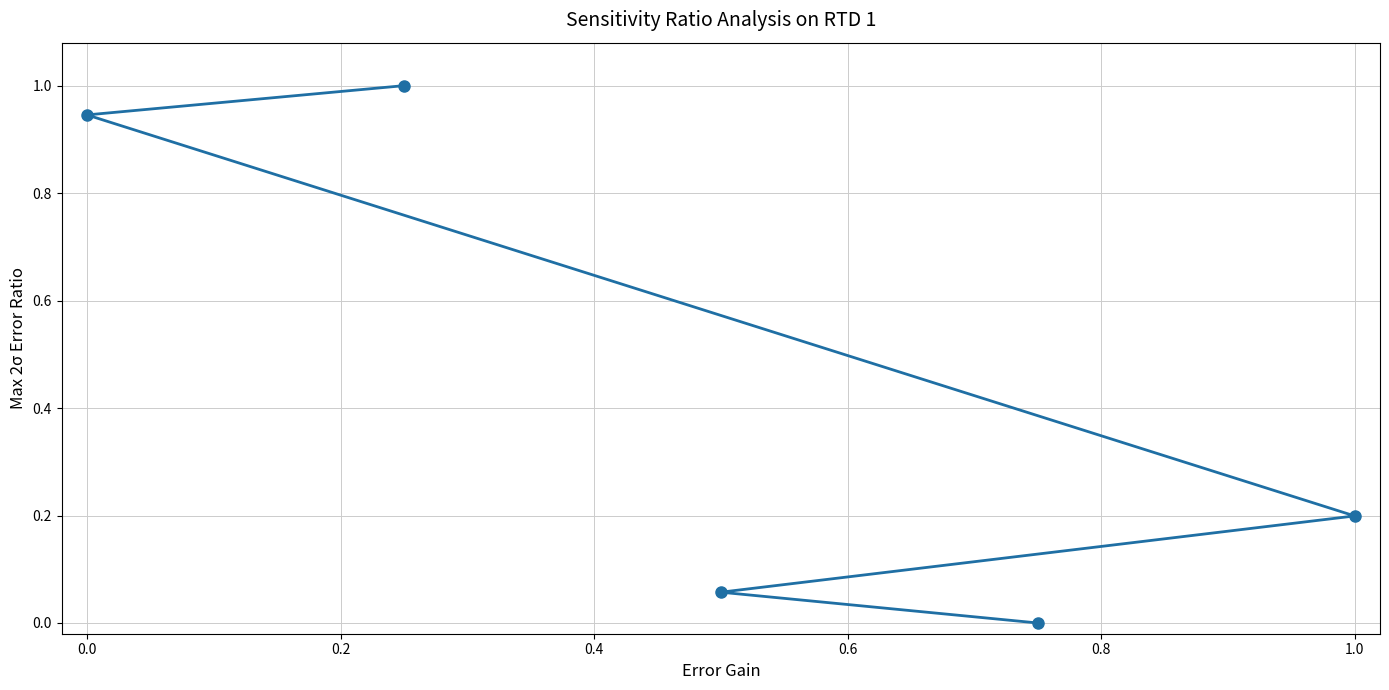

What is the sum of all values?

2.2